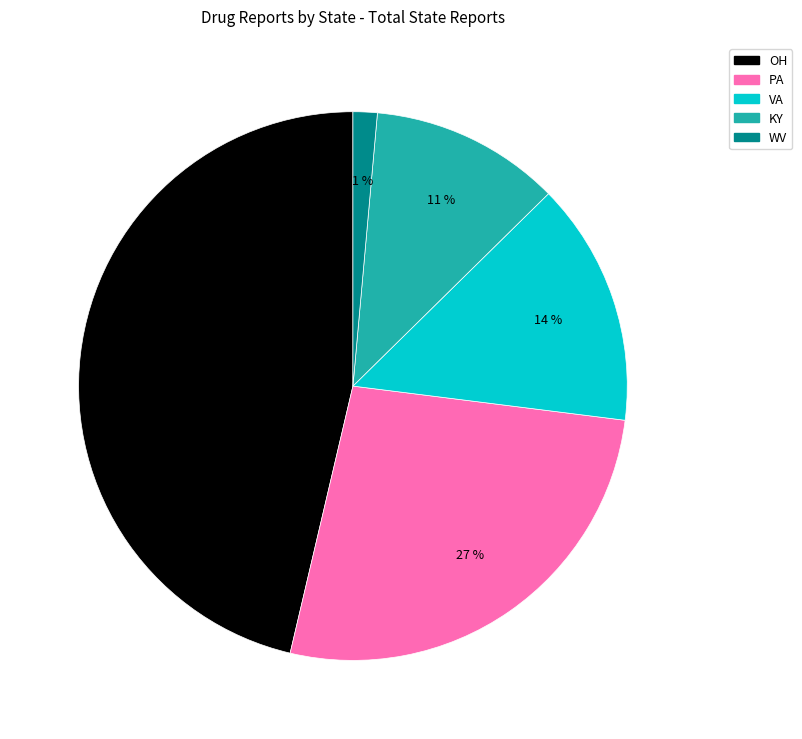

Is the sum of WV and KY greater than half?

No